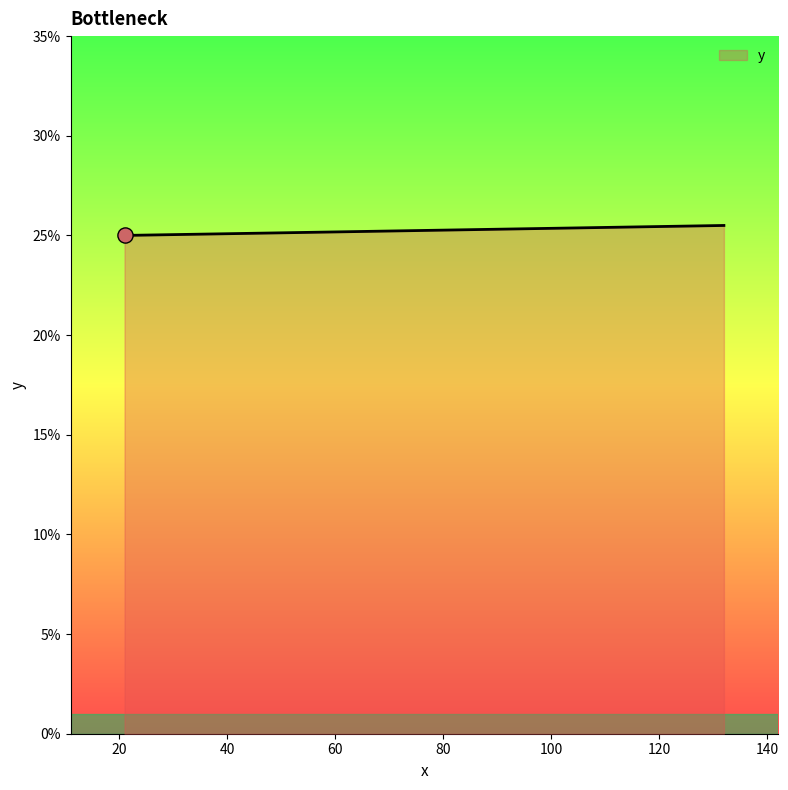

What is the ratio of the value at 21 to the value at 132?

1.0